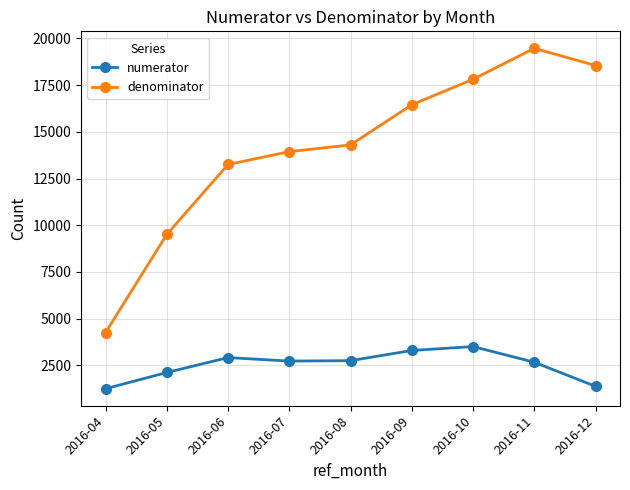

True or false: denominator and numerator intersect in this chart.

False